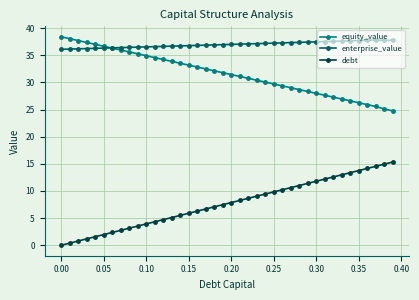

True or false: enterprise_value and debt cross at least once.

False